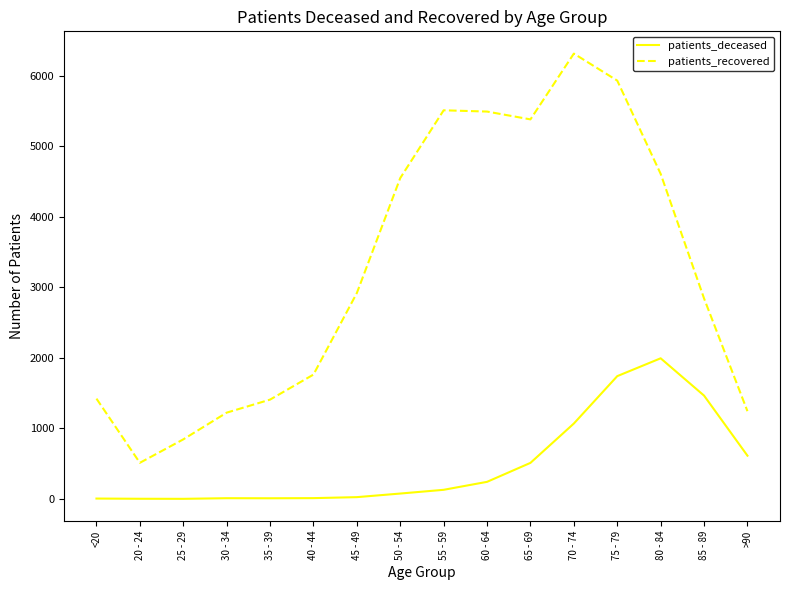

What are all the series names shown in the legend?

patients_deceased, patients_recovered